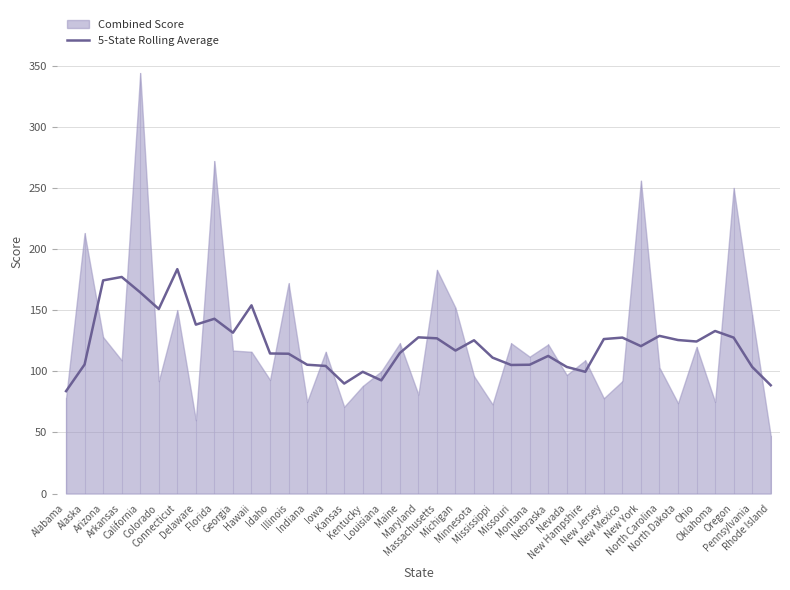

The chart shows a value of 66.1 at Georgia. True or false?

False